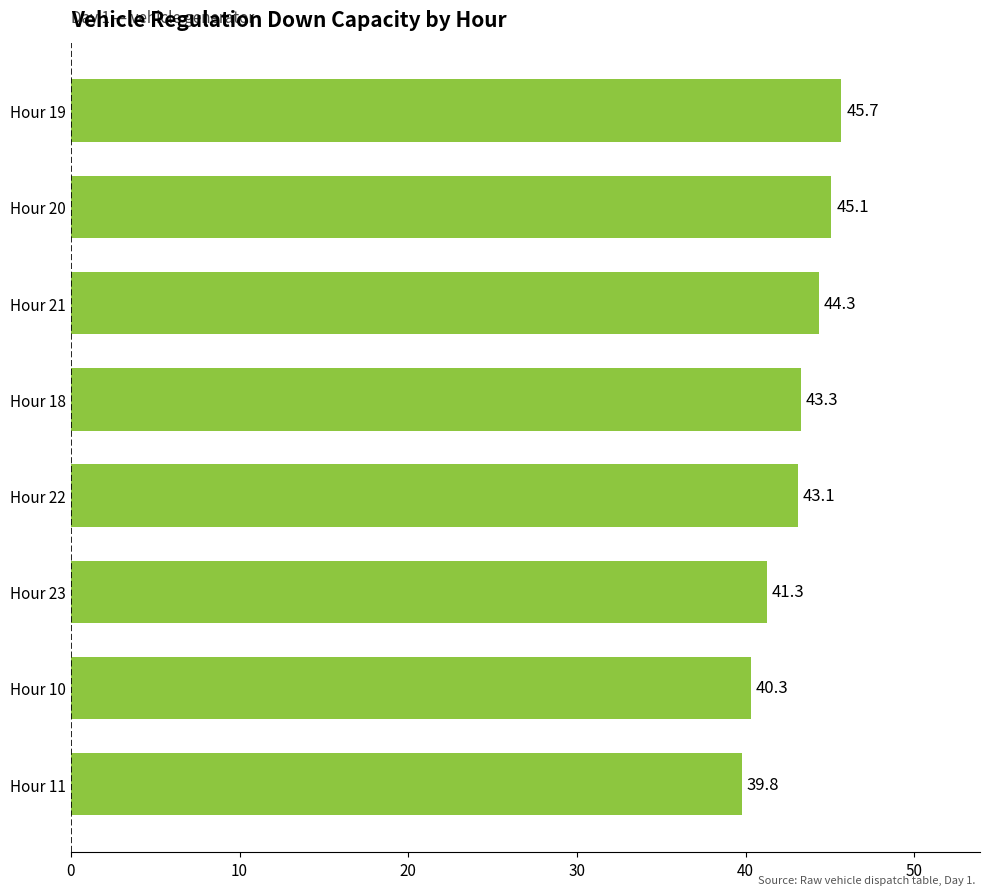

List the labels in order of value, smallest first.

Hour 11, Hour 10, Hour 23, Hour 22, Hour 18, Hour 21, Hour 20, Hour 19